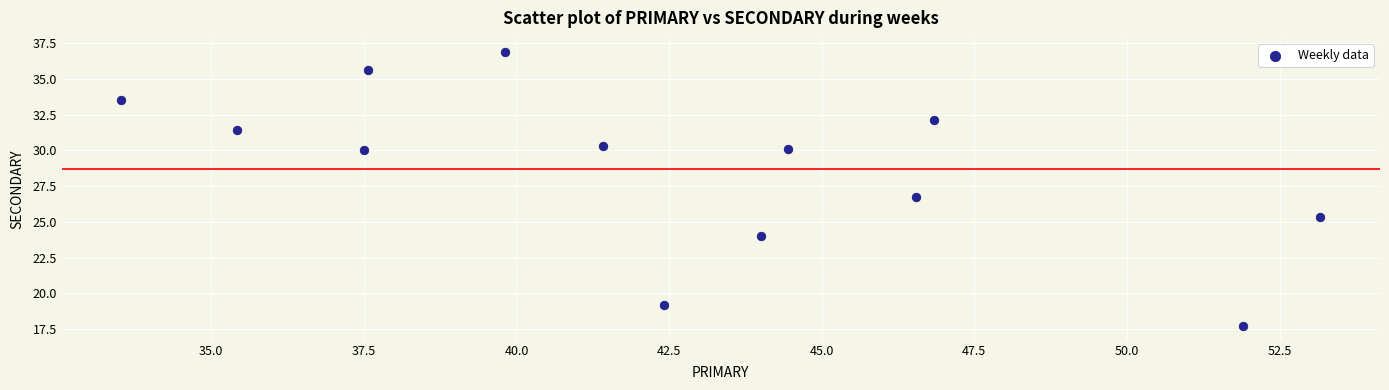

What Y value in the scatter plot is closest to 27?

26.7